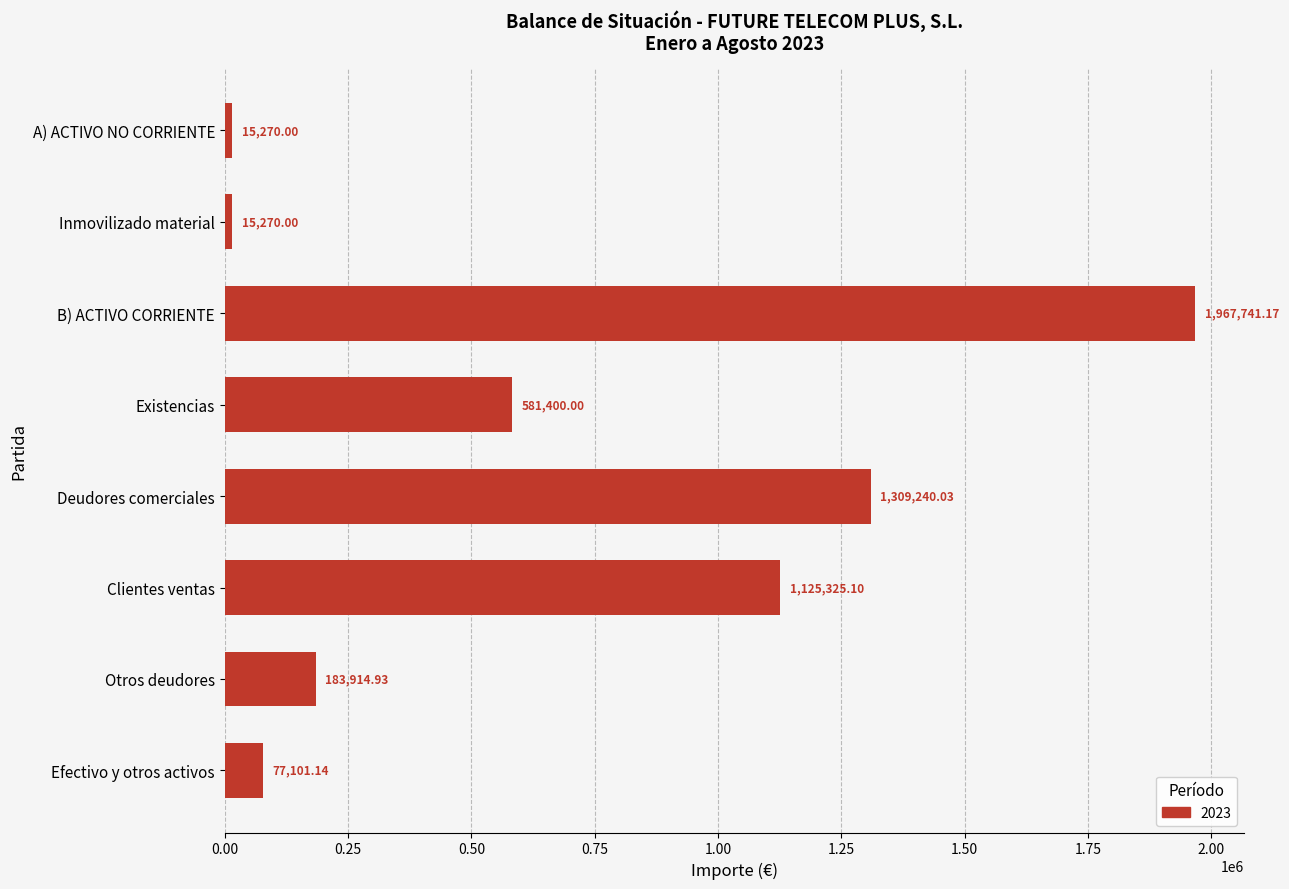

What is the greatest value displayed?

1967741.2